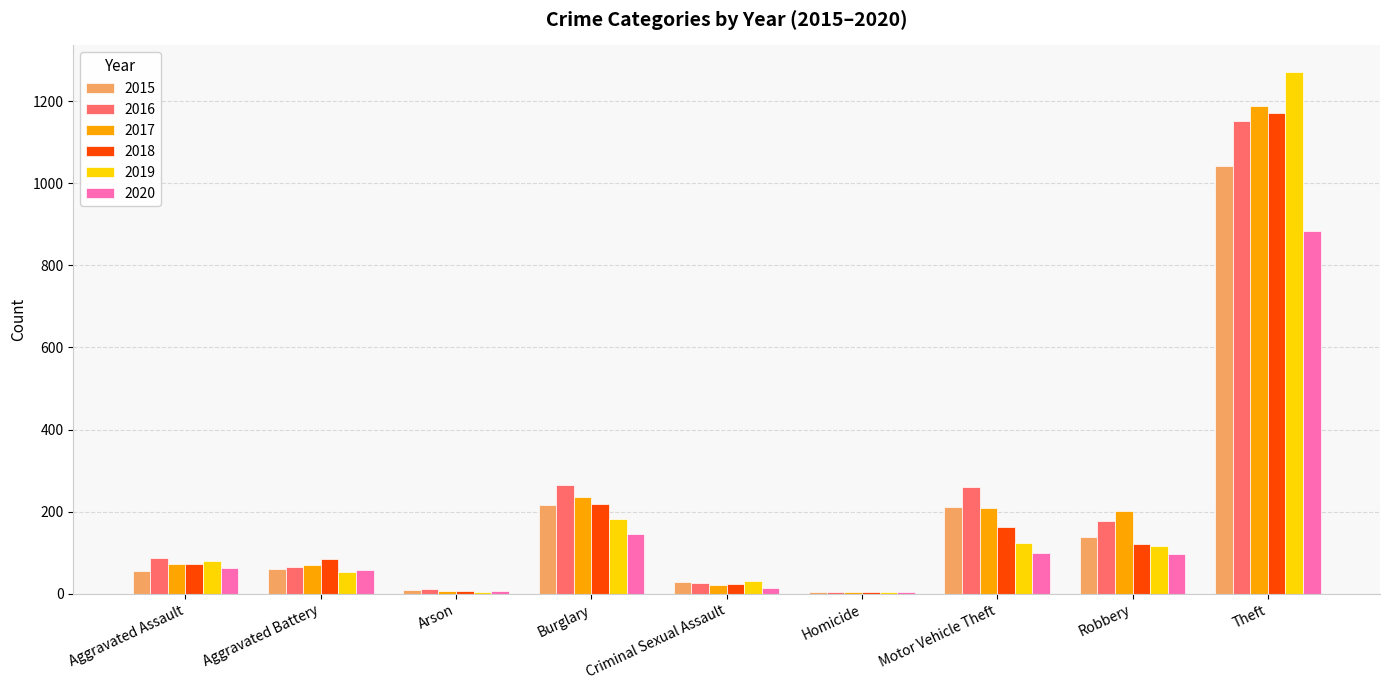

How many data points does each series have?

9